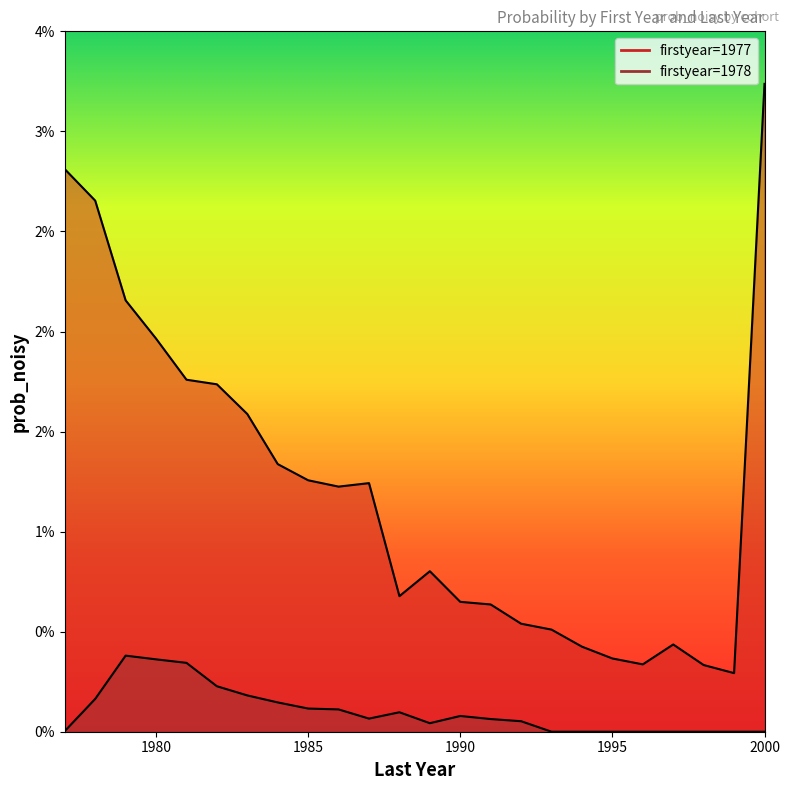

Is the value of 1977 at 1980 greater than the value of 1978 at 1983?

Yes